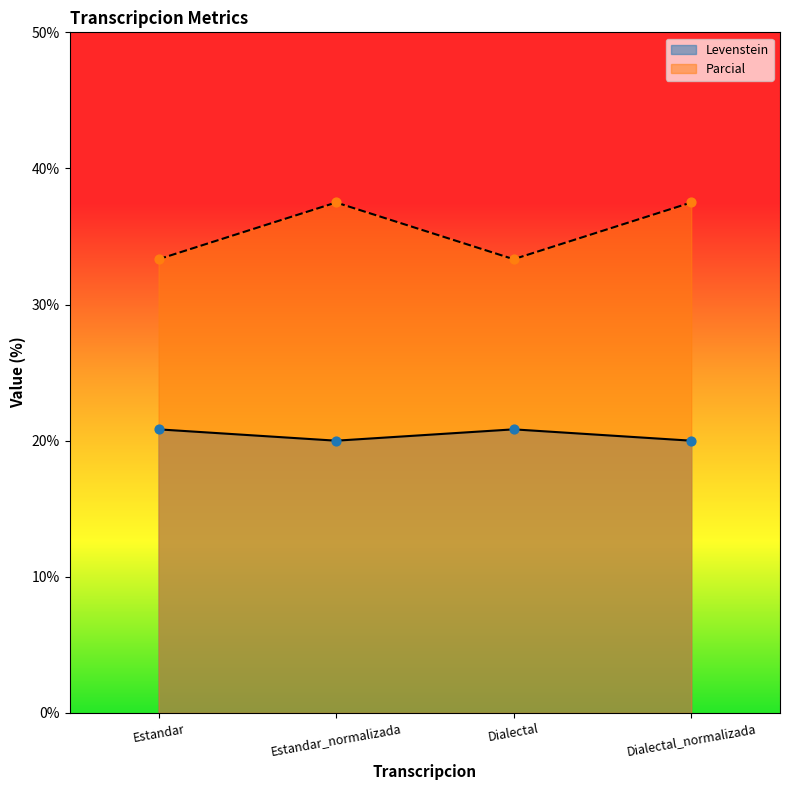

Which series reaches the minimum Y coordinate?

Levenstein